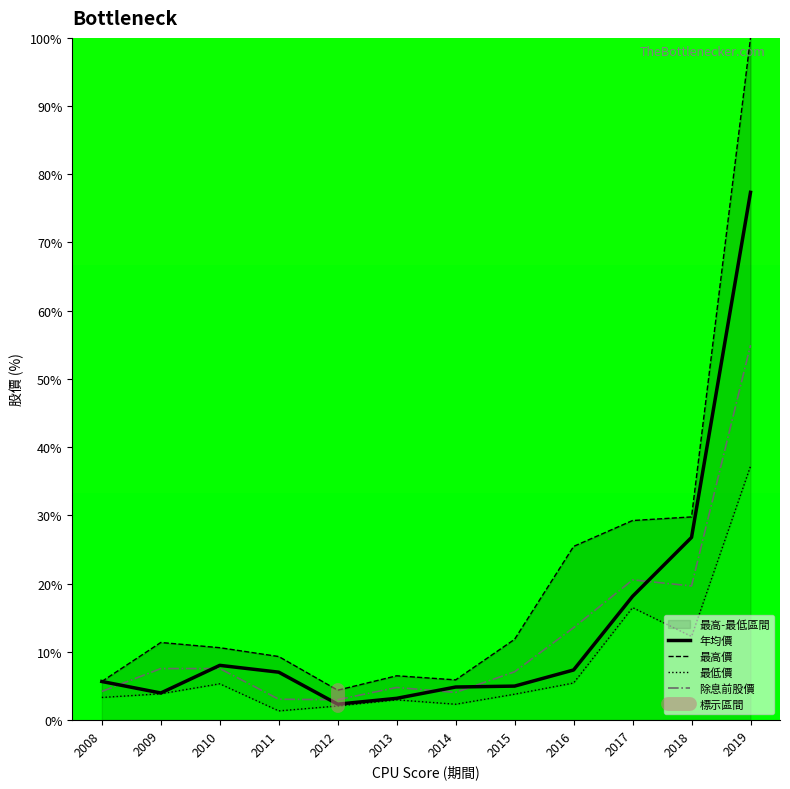

What are all the series names shown in the legend?

年均價, 最高價, 最低價, 除息前股價